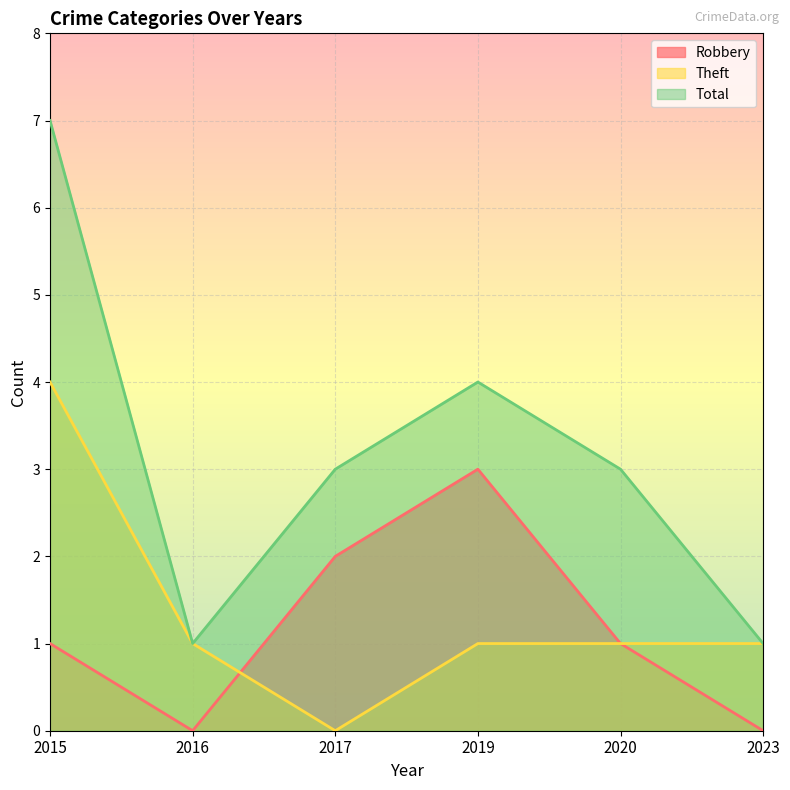

In Theft, how many points are lower than both neighbors (excluding endpoints)?

1